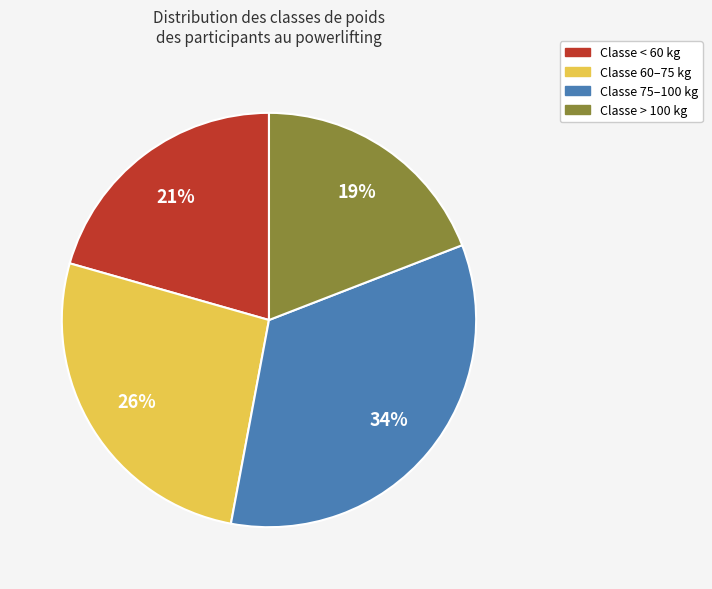

Count the number of slices in the pie.

4